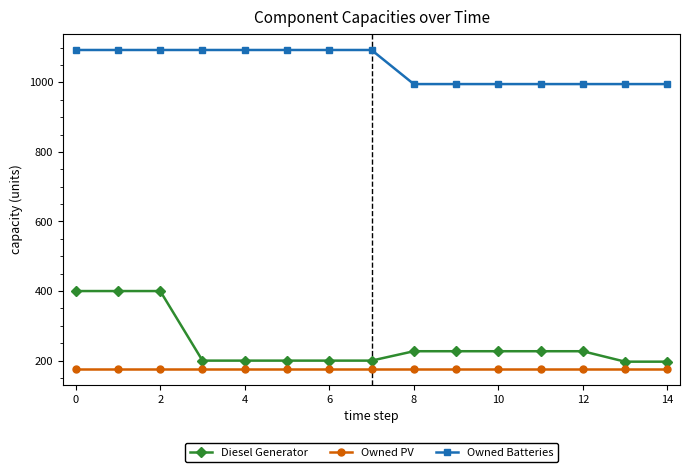

What are all the series names shown in the legend?

Diesel Generator, Owned PV, Owned Batteries